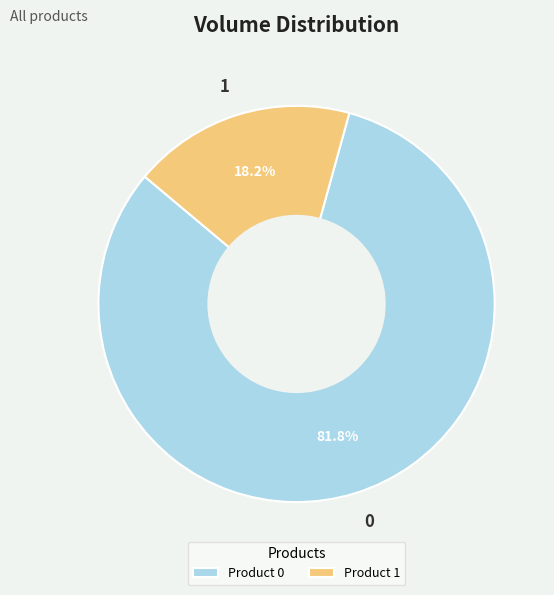

What percentage is the 1 slice, to the nearest percent?

18%